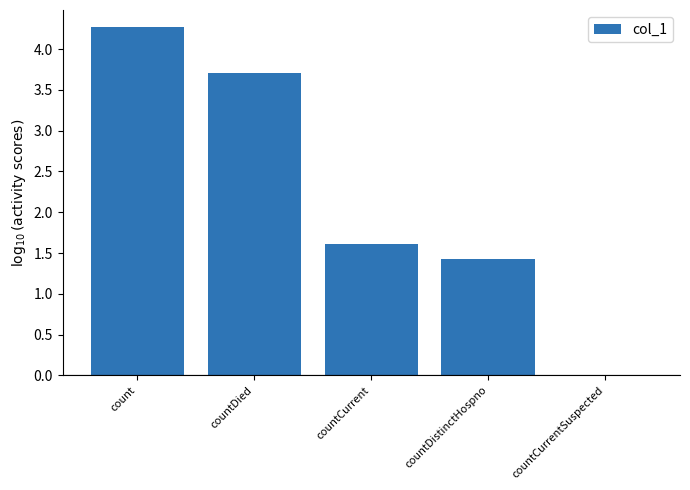

What is the sum of the values at countDied and countCurrentSuspected?

3.7